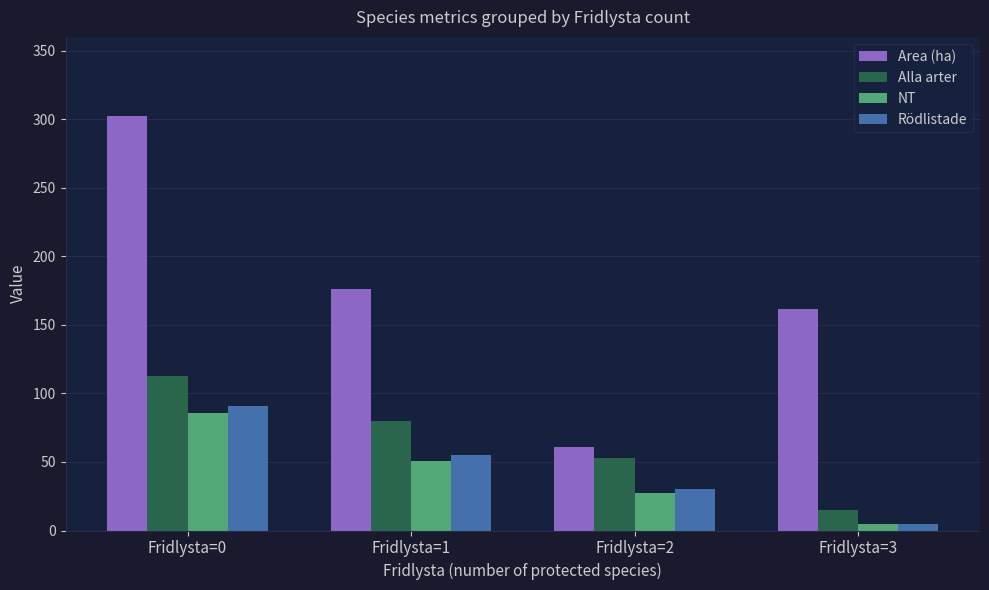

At which category is the sum across all series the highest?

Fridlysta=0